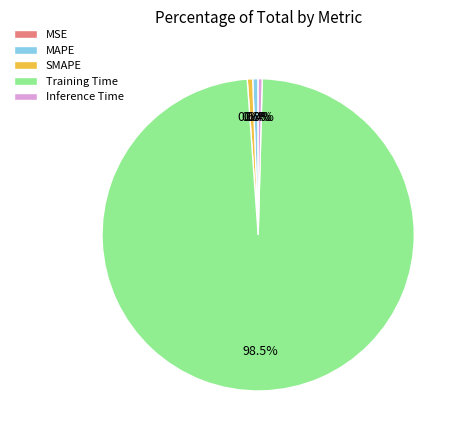

Do SMAPE and Inference Time together represent more than half of the pie?

No